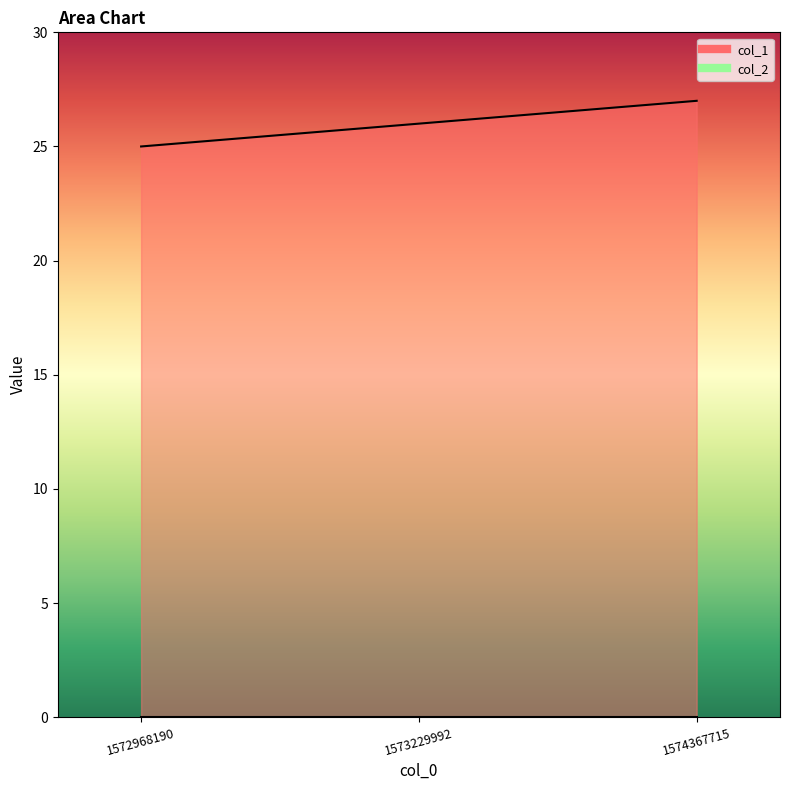

True or false: the data shows 48 at 1574367715.

False